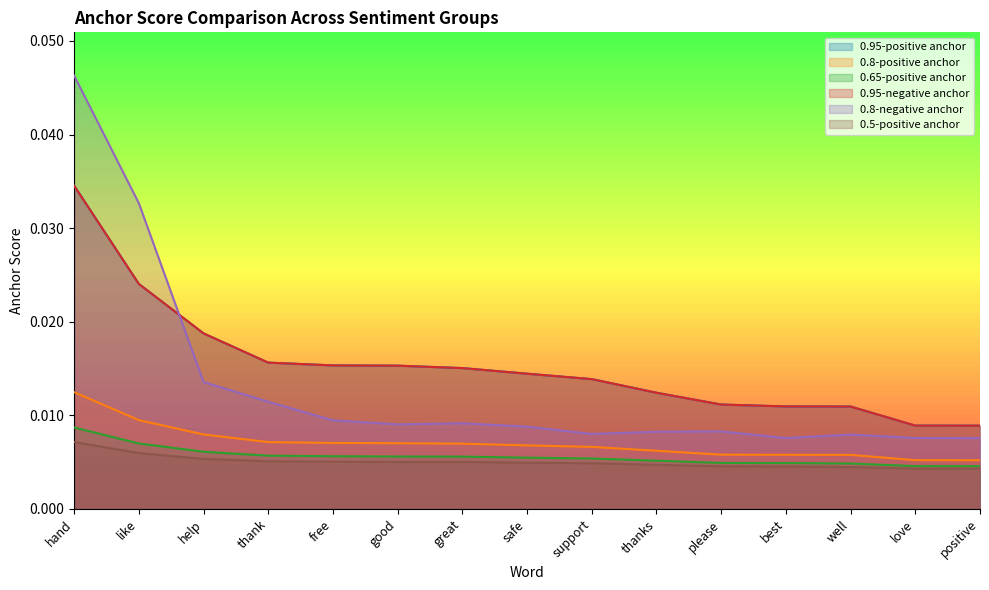

At which category is the sum across all series the highest?

hand